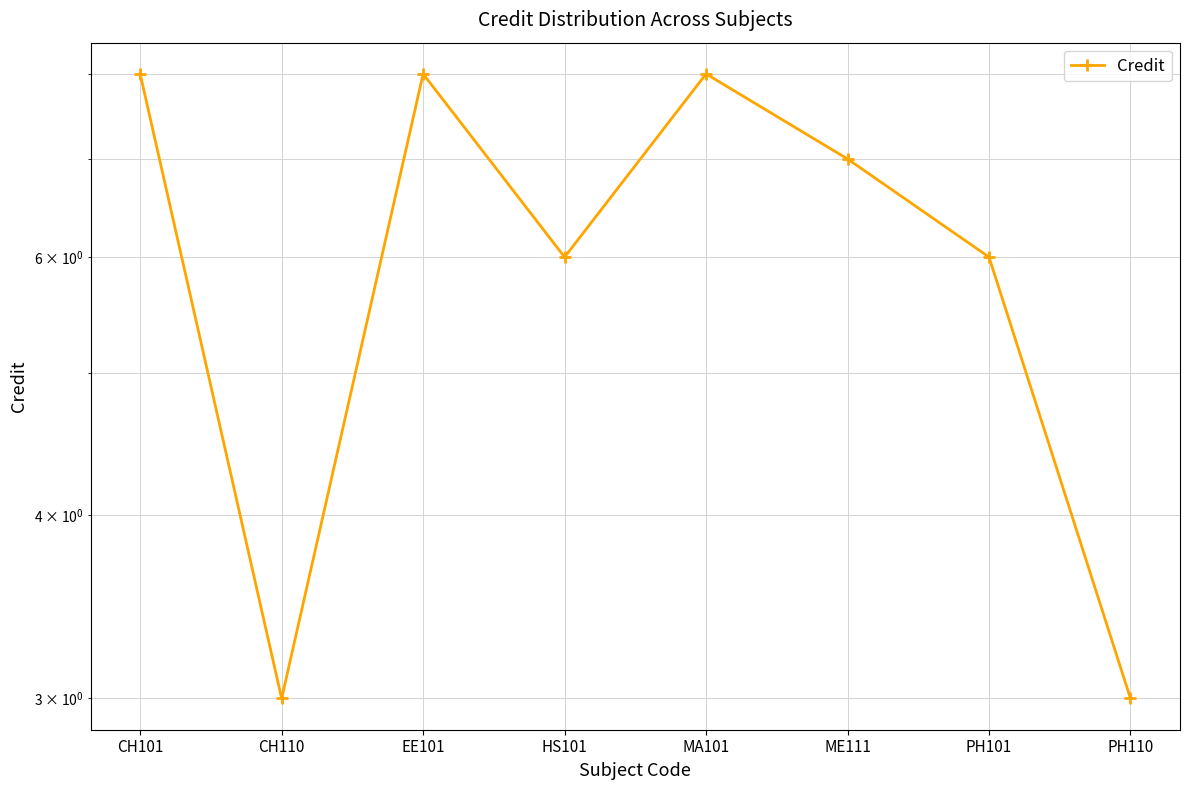

Reading left to right, transcribe all the data shown in this chart.

CH101=8	CH110=3	EE101=8	HS101=6	MA101=8	ME111=7	PH101=6	PH110=3